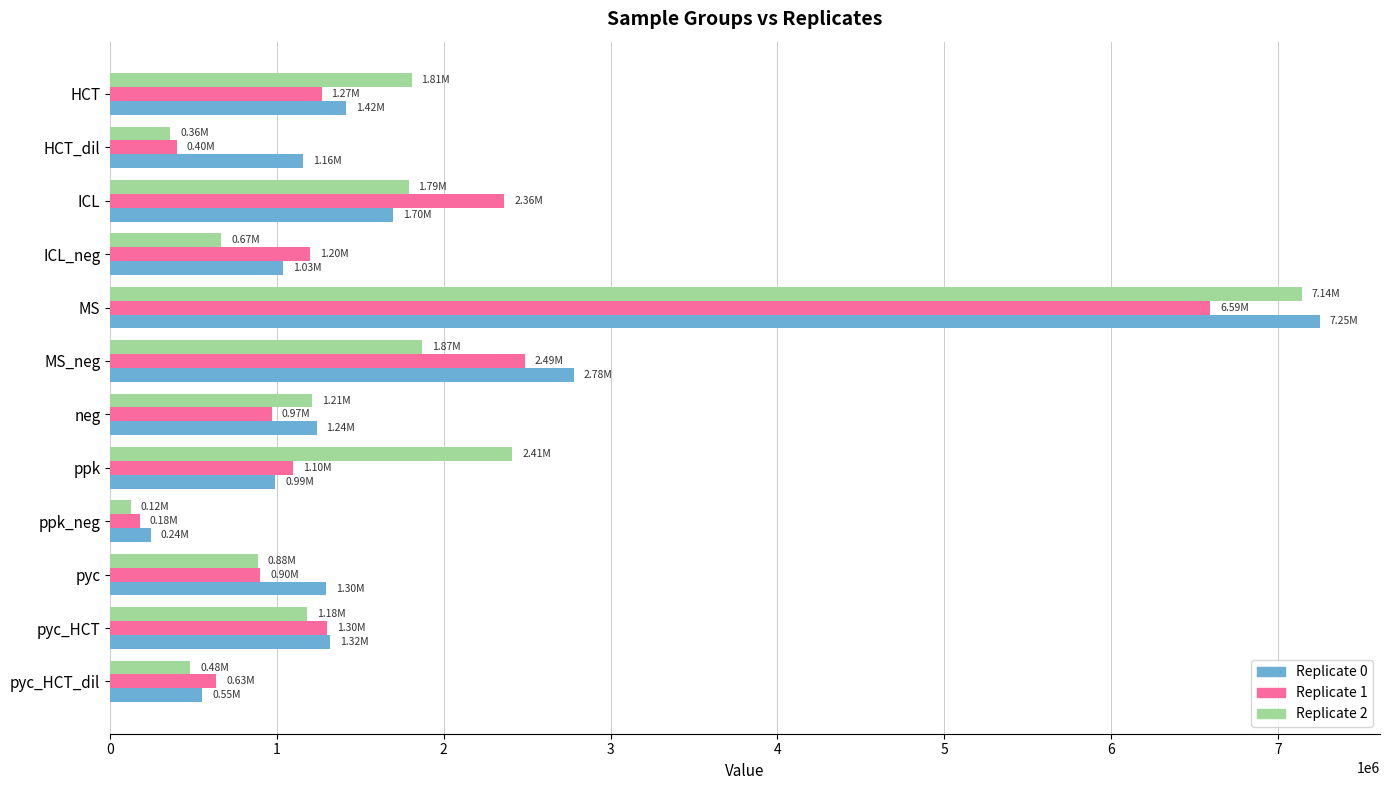

At which category does the chart reach its minimum across all series?

ppk_neg